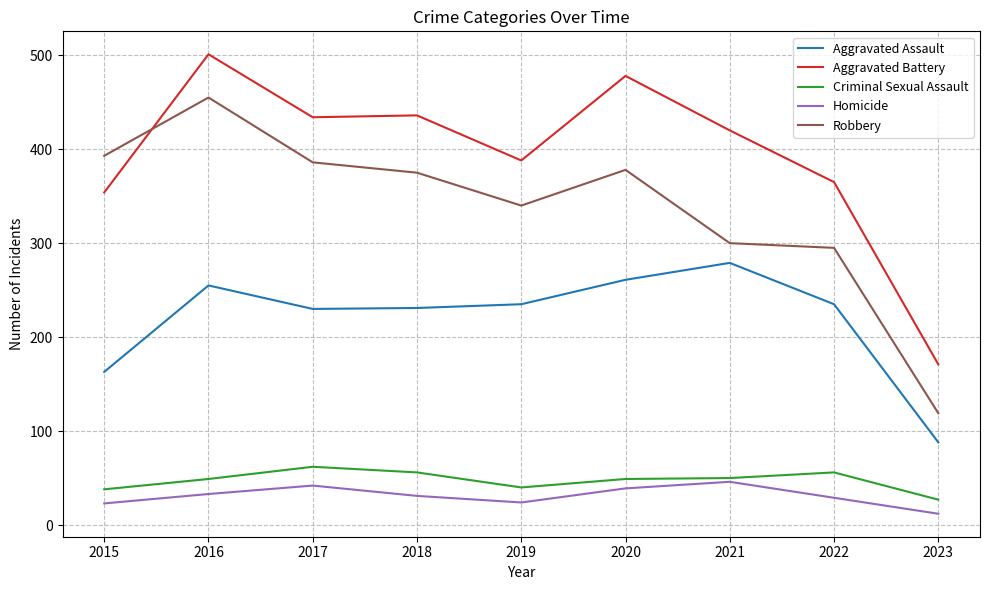

True or false: Aggravated Assault and Aggravated Battery cross at least once.

False